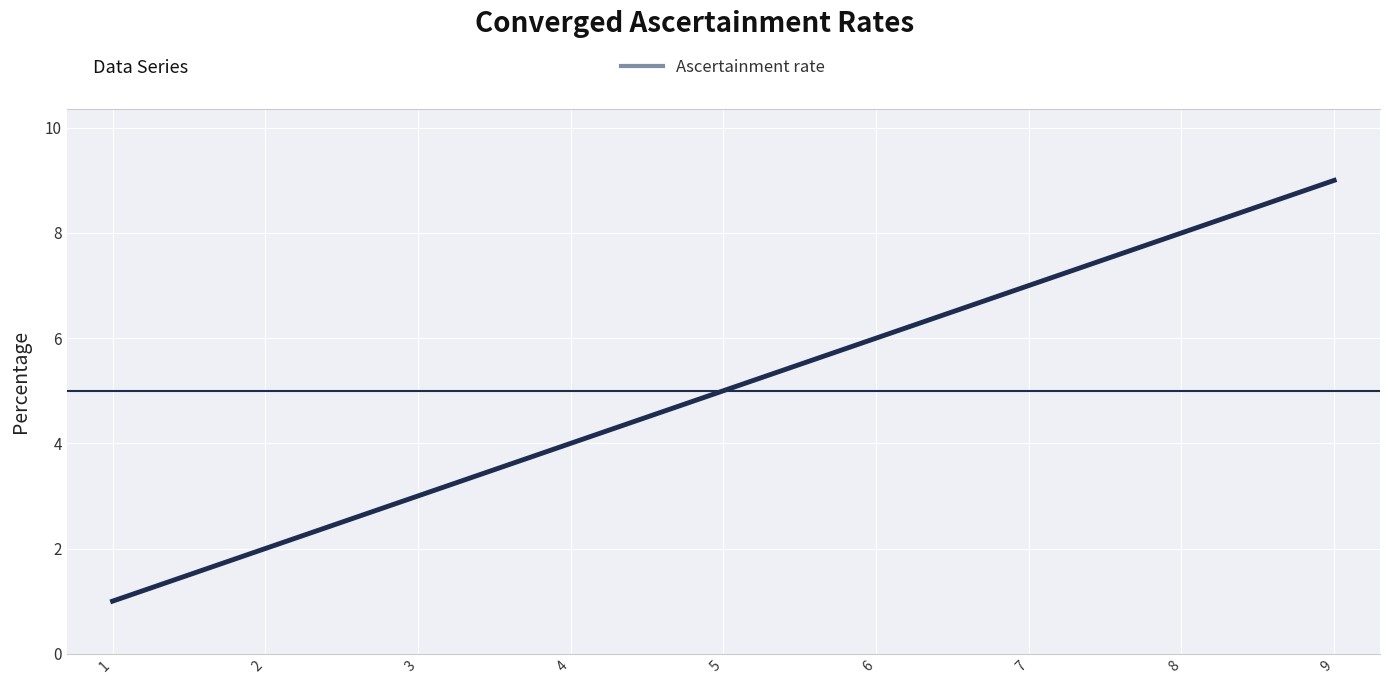

What is the average value?

5.0